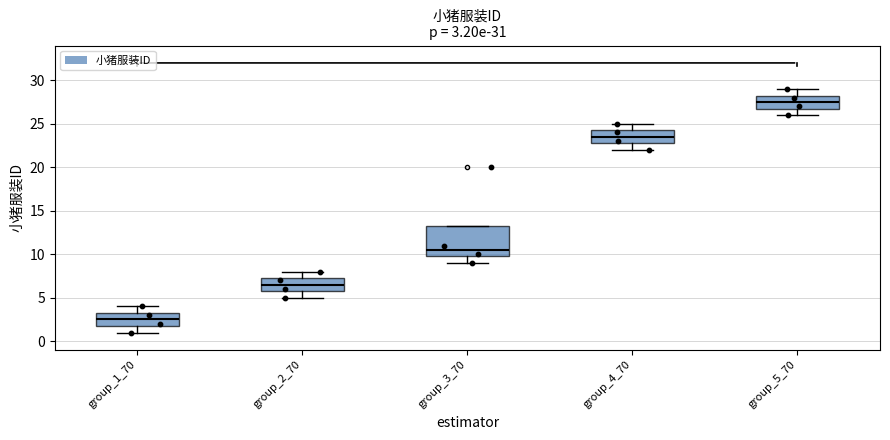

Which box has the lowest median line?

group_1_70